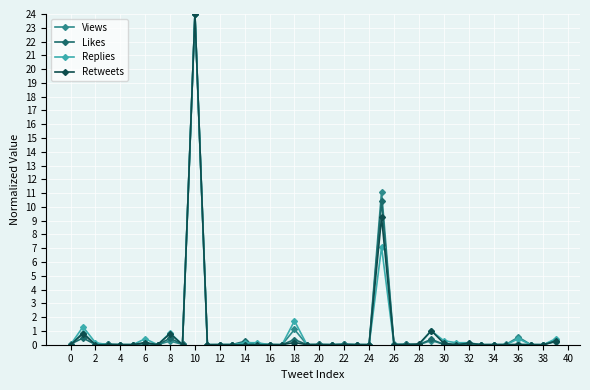

What is the maximum value for Retweets?

24.0